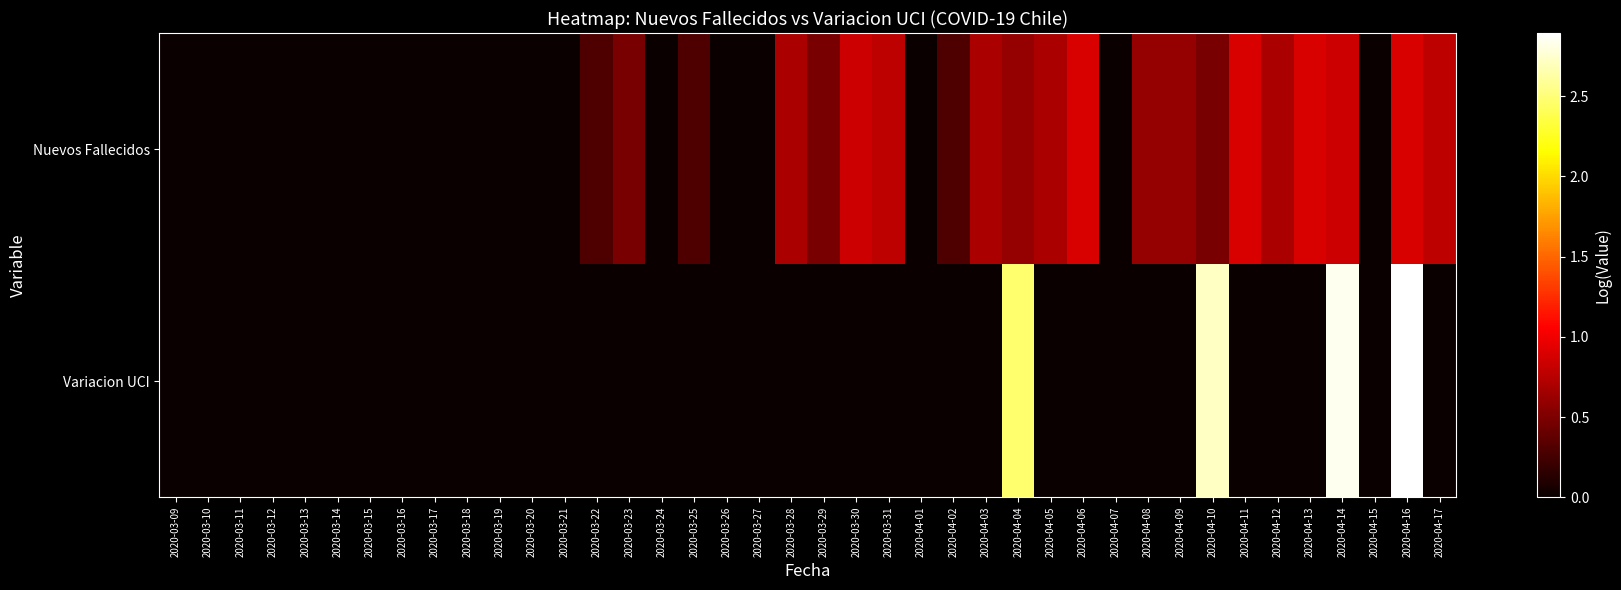

Reading left to right, transcribe all the data shown in this chart.

Nuevos Fallecidos: 2020-03-09=0.0	2020-03-10=0.0	2020-03-11=0.0	2020-03-12=0.0	2020-03-13=0.0	2020-03-14=0.0	2020-03-15=0.0	2020-03-16=0.0	2020-03-17=0.0	2020-03-18=0.0	2020-03-19=0.0	2020-03-20=0.0	2020-03-21=0.0	2020-03-22=0.3	2020-03-23=0.5	2020-03-24=0.0	2020-03-25=0.3	2020-03-26=0.0	2020-03-27=0.0	2020-03-28=0.7	2020-03-29=0.5	2020-03-30=0.8	2020-03-31=0.8	2020-04-01=0.0	2020-04-02=0.3	2020-04-03=0.7	2020-04-04=0.6	2020-04-05=0.7	2020-04-06=0.9	2020-04-07=0.0	2020-04-08=0.6	2020-04-09=0.6	2020-04-10=0.5	2020-04-11=0.9	2020-04-12=0.7	2020-04-13=0.9	2020-04-14=0.8	2020-04-15=0.0	2020-04-16=0.9	2020-04-17=0.8
Variacion UCI: 2020-03-09=0.0	2020-03-10=0.0	2020-03-11=0.0	2020-03-12=0.0	2020-03-13=0.0	2020-03-14=0.0	2020-03-15=0.0	2020-03-16=0.0	2020-03-17=0.0	2020-03-18=0.0	2020-03-19=0.0	2020-03-20=0.0	2020-03-21=0.0	2020-03-22=0.0	2020-03-23=0.0	2020-03-24=0.0	2020-03-25=0.0	2020-03-26=0.0	2020-03-27=0.0	2020-03-28=0.0	2020-03-29=0.0	2020-03-30=0.0	2020-03-31=0.0	2020-04-01=0.0	2020-04-02=0.0	2020-04-03=0.0	2020-04-04=2.5	2020-04-05=0.0	2020-04-06=0.0	2020-04-07=0.0	2020-04-08=0.0	2020-04-09=0.0	2020-04-10=2.7	2020-04-11=0.0	2020-04-12=0.0	2020-04-13=0.0	2020-04-14=2.8	2020-04-15=0.0	2020-04-16=2.9	2020-04-17=0.0